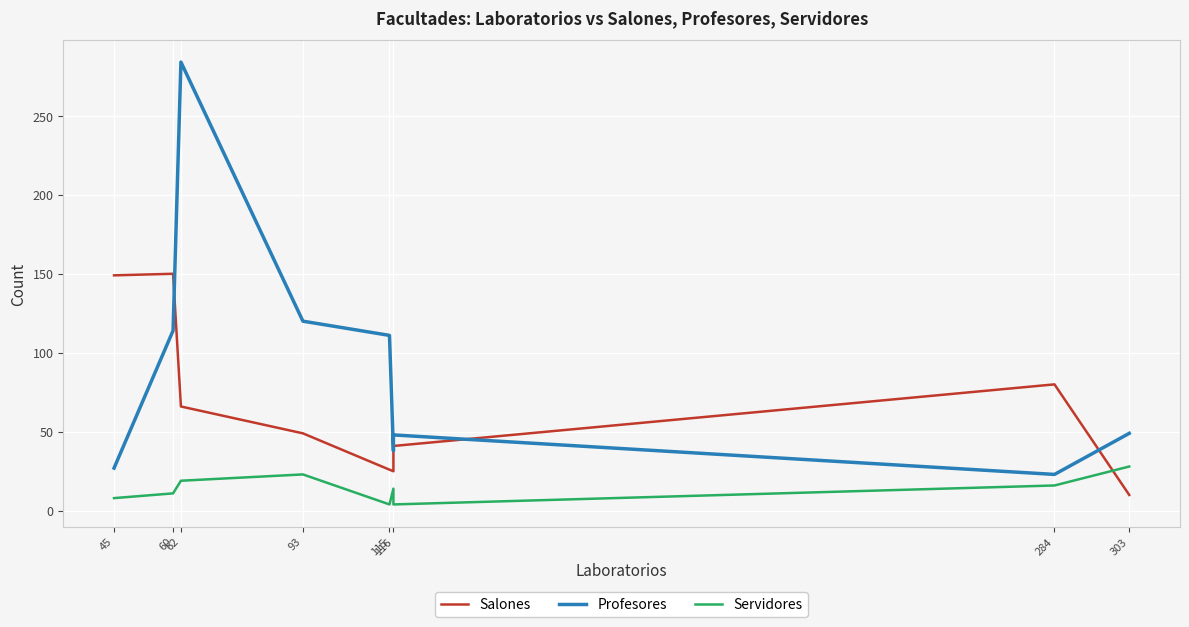

True or false: Servidores and Salones intersect in this chart.

True